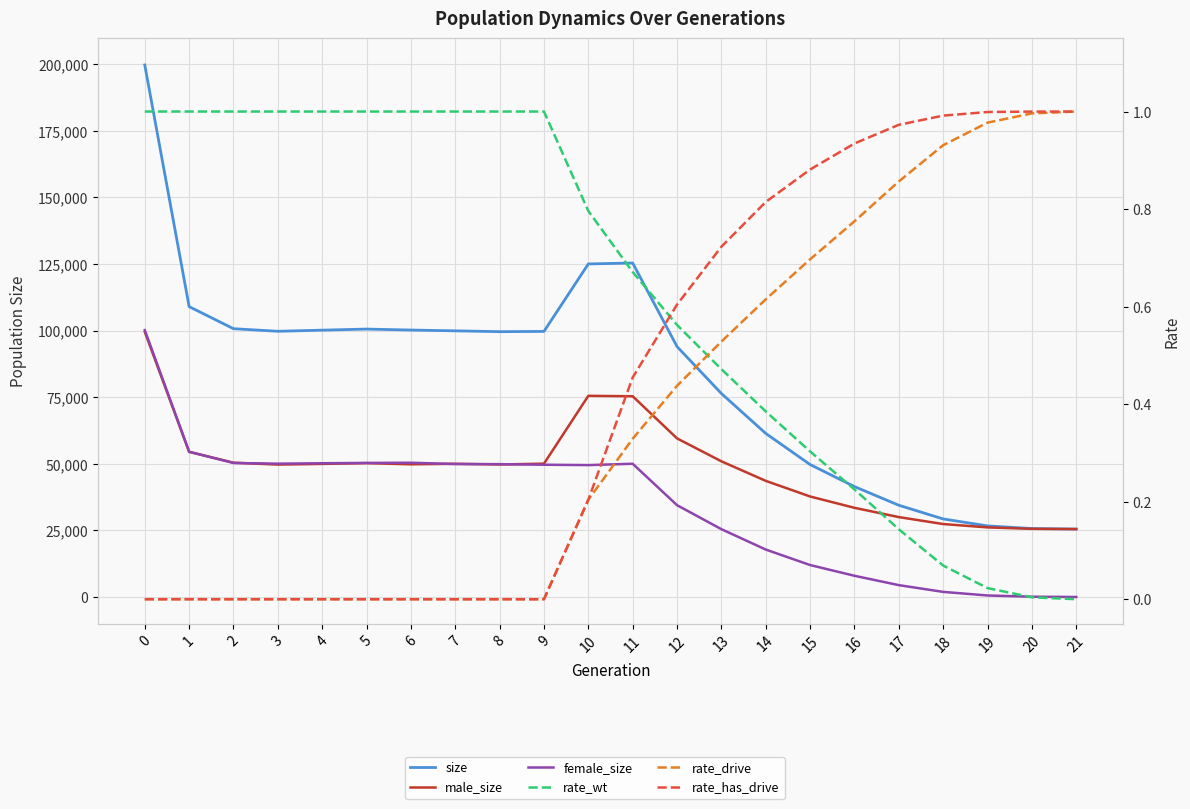

In male_size, how many points are lower than both neighbors (excluding endpoints)?

3